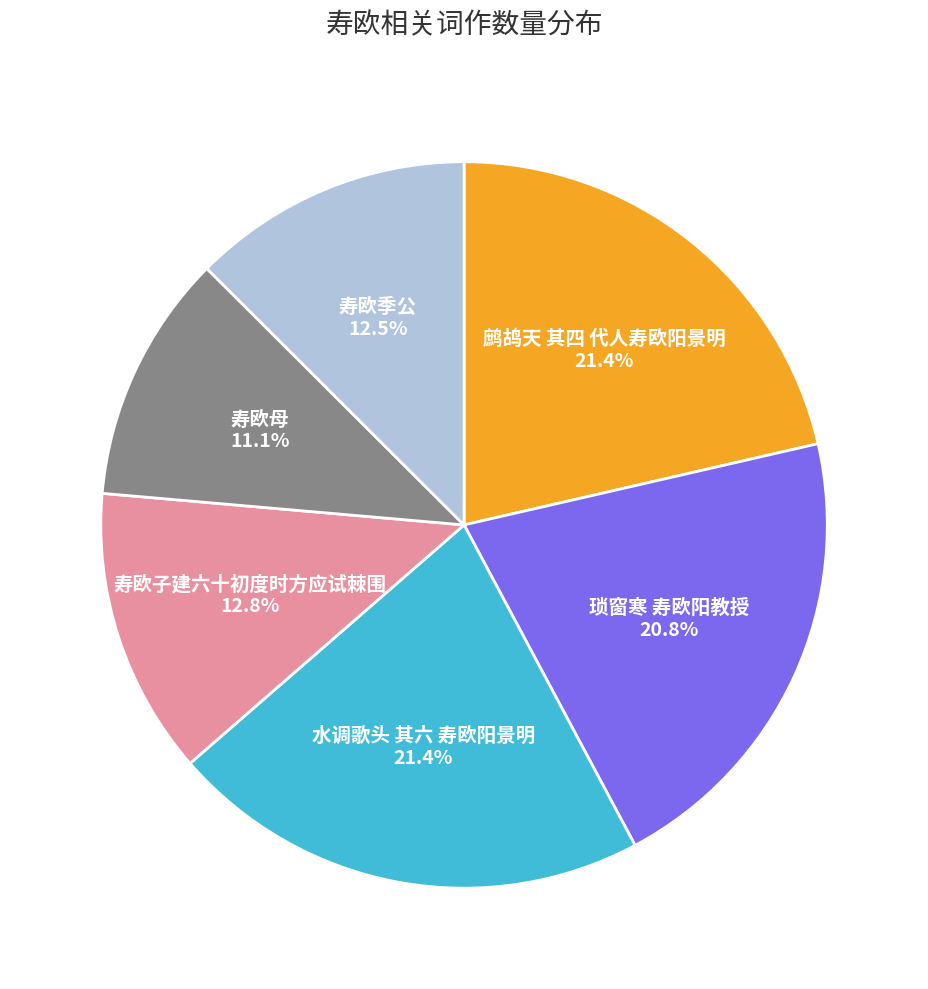

Is there any slice that represents more than half of the pie?

No